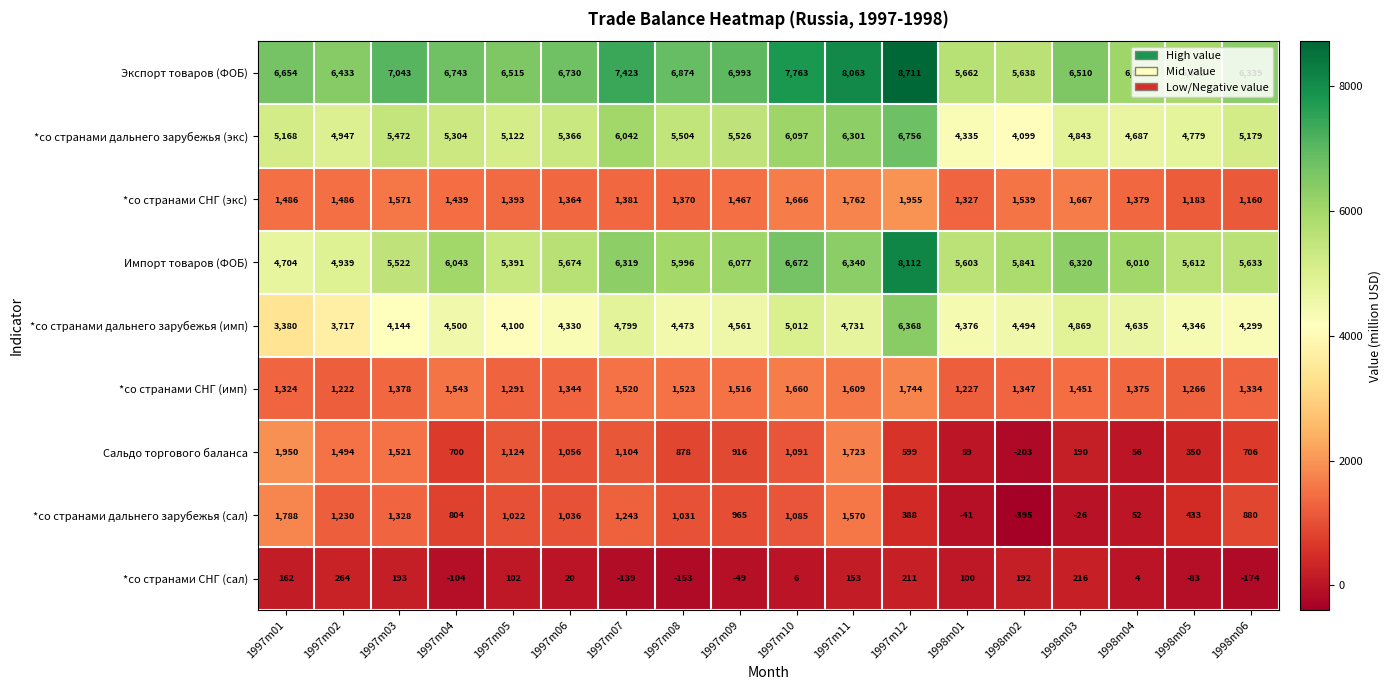

Which label corresponds to the largest value in the chart?

1997m12